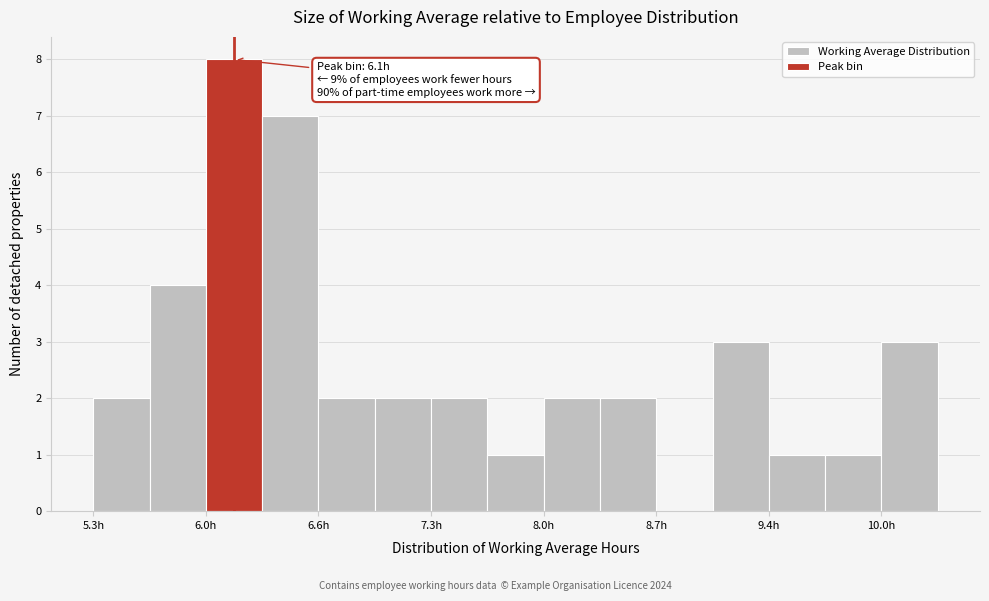

Around what value on the x-axis is the tallest bar? Give the approximate position of its centre, as read against the axis.

6.1